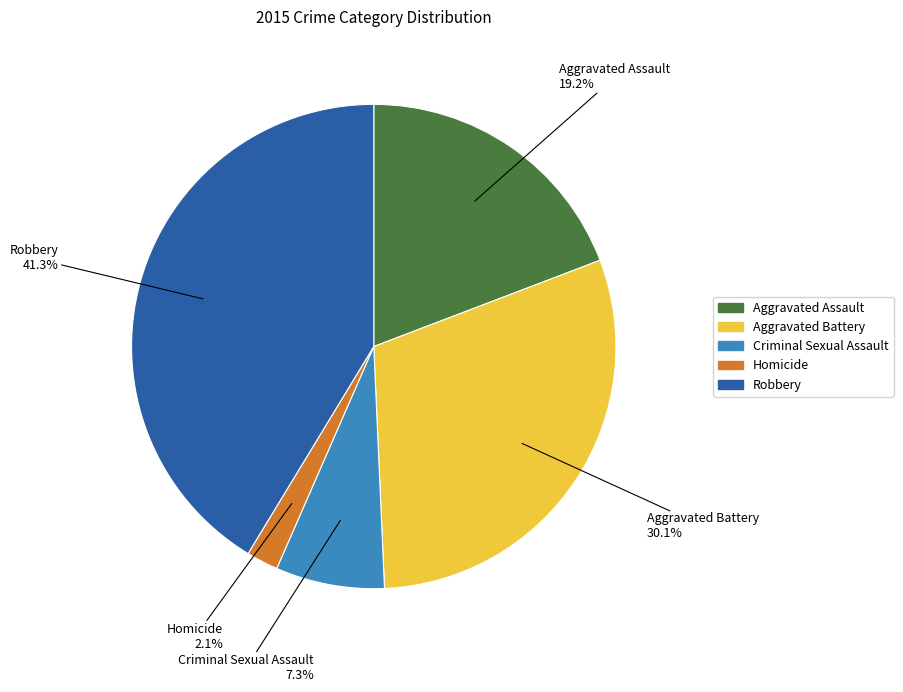

Which slice is the largest?

Robbery